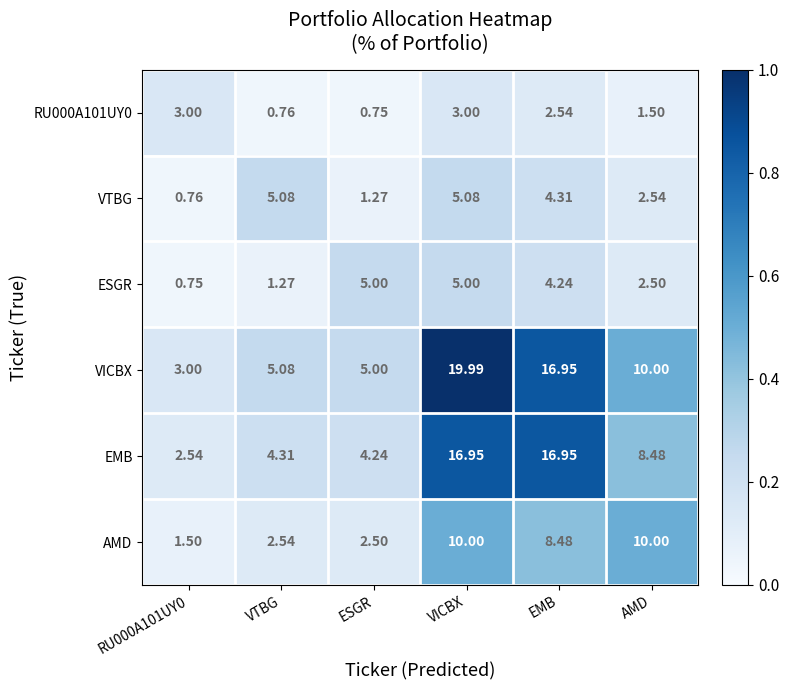

Which label corresponds to the largest value in the chart?

VICBX